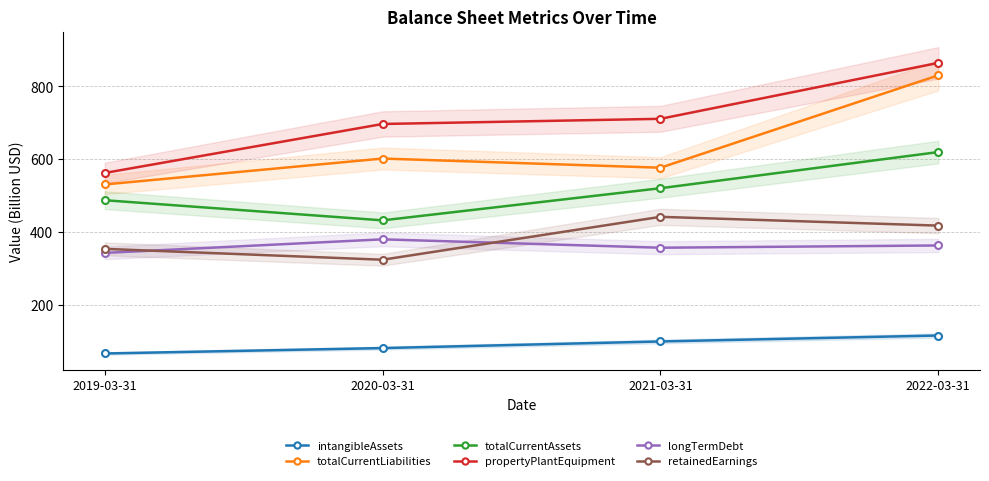

What is the difference between the maximum and minimum values in the intangibleAssets series?

49.4